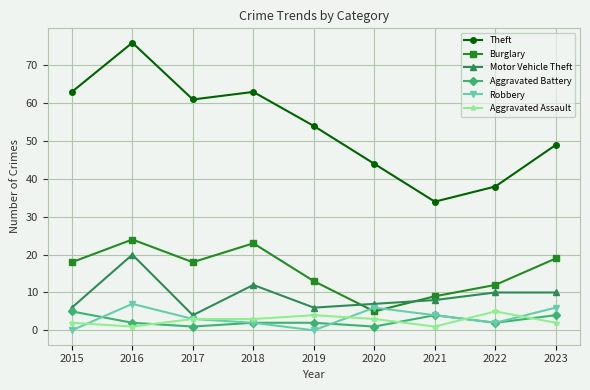

Reading right to left, extract all data points from this chart.

Theft: 2023=49	2022=38	2021=34	2020=44	2019=54	2018=63	2017=61	2016=76	2015=63
Burglary: 2023=19	2022=12	2021=9	2020=5	2019=13	2018=23	2017=18	2016=24	2015=18
Motor Vehicle Theft: 2023=10	2022=10	2021=8	2020=7	2019=6	2018=12	2017=4	2016=20	2015=6
Aggravated Battery: 2023=4	2022=2	2021=4	2020=1	2019=2	2018=2	2017=1	2016=2	2015=5
Robbery: 2023=6	2022=2	2021=4	2020=6	2019=0	2018=2	2017=3	2016=7	2015=0
Aggravated Assault: 2023=2	2022=5	2021=1	2020=3	2019=4	2018=3	2017=3	2016=1	2015=2